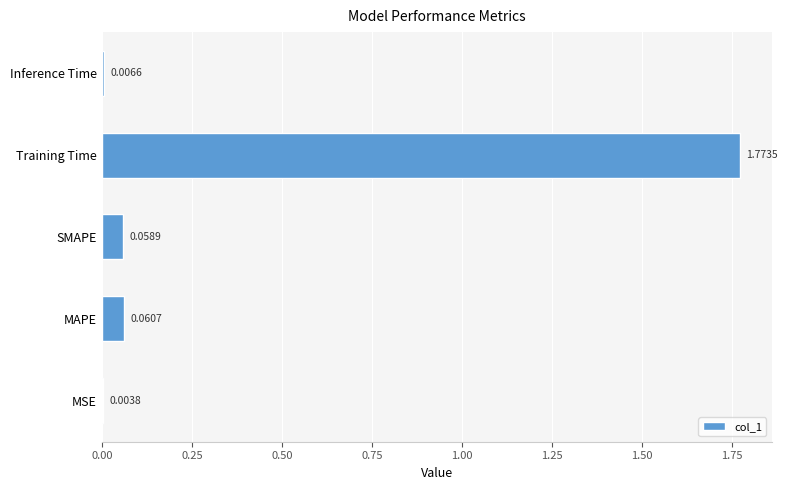

What is the sum of all values?

1.9